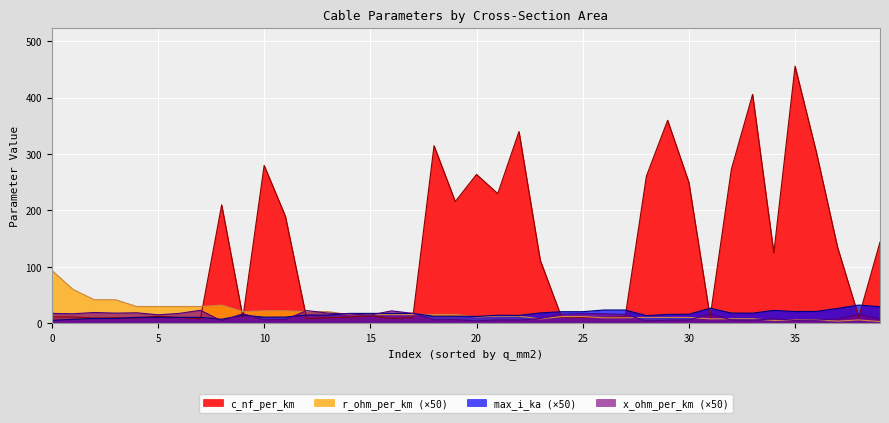

What is the sum of the r_ohm_per_km values at 20 and 29?

2.0